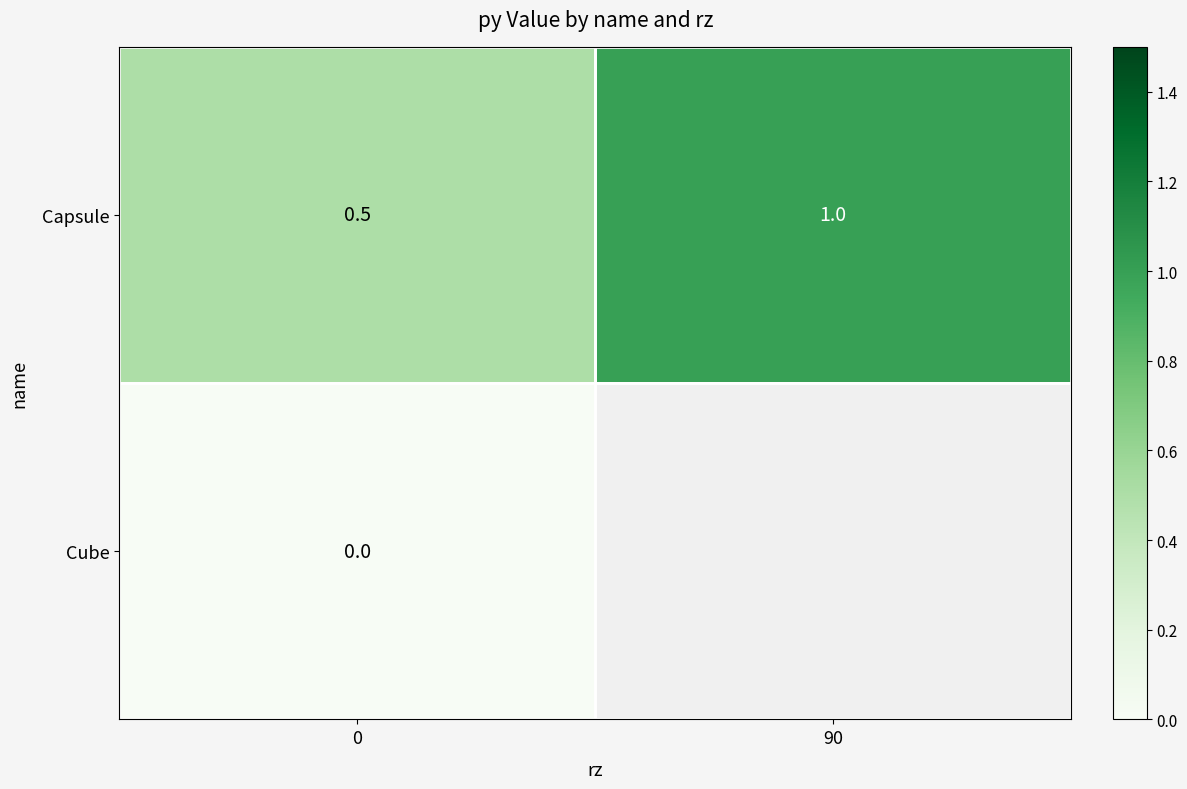

Rank the categories by Capsule value from lowest to highest.

0, 90